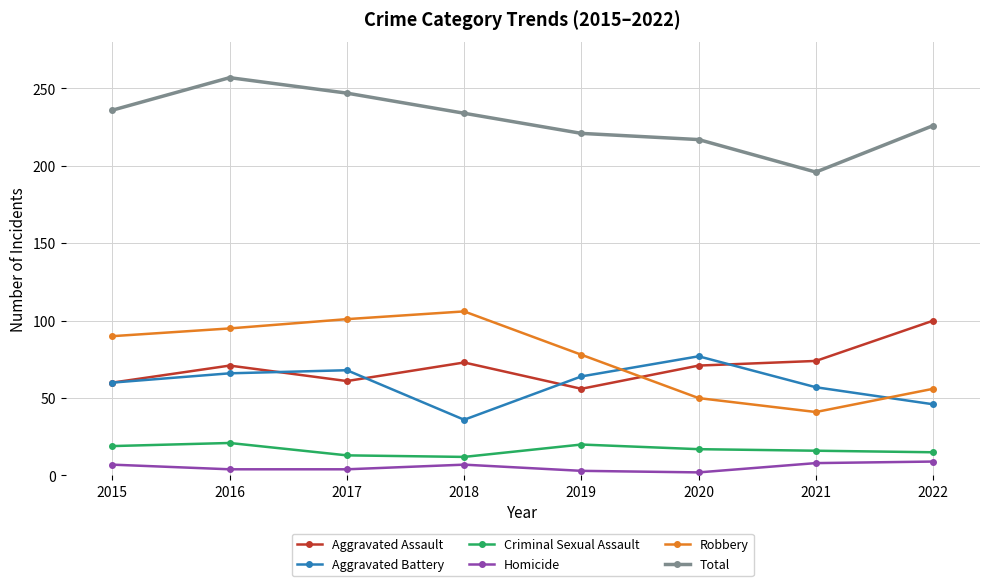

True or false: Total has a value of 226 at 2022.

True